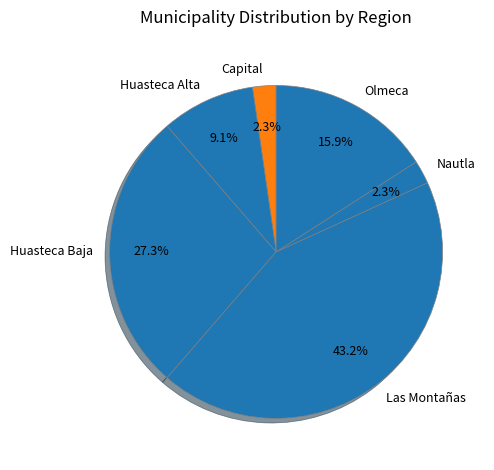

What is the largest slice in the pie chart?

Las Montañas